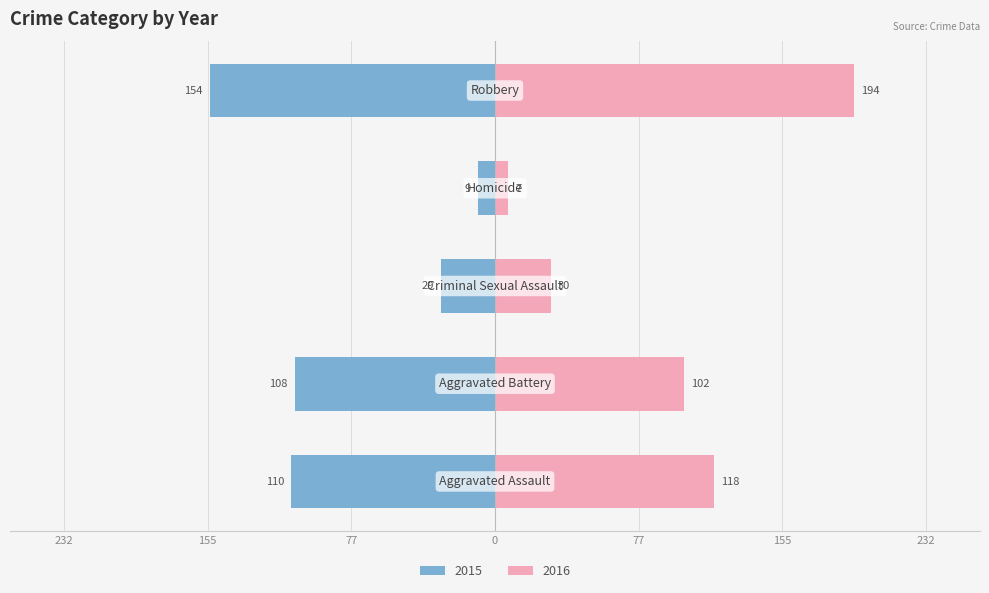

Where is 2016 nearest to the value 100?

Aggravated Battery